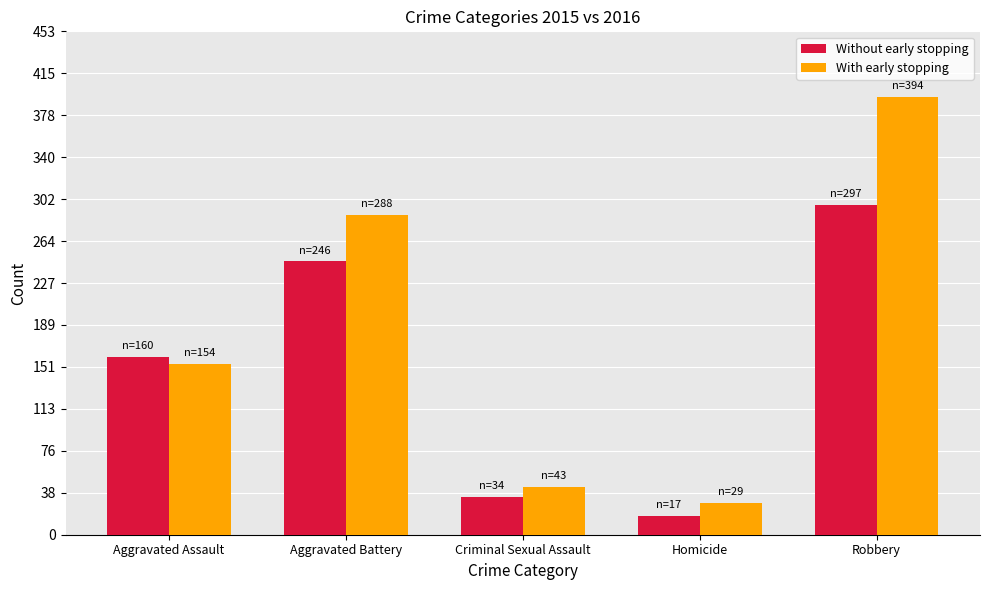

What is the minimum value shown in the chart?

17